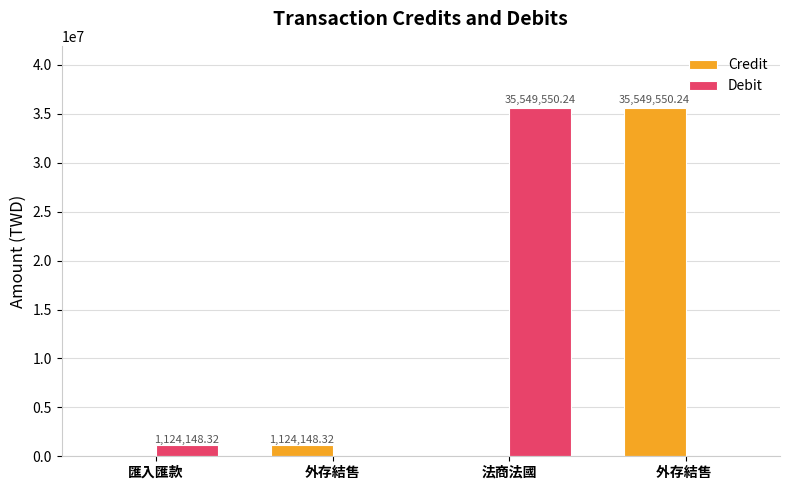

Which series changed the most between 外存結售 and 法商法國?

Debit